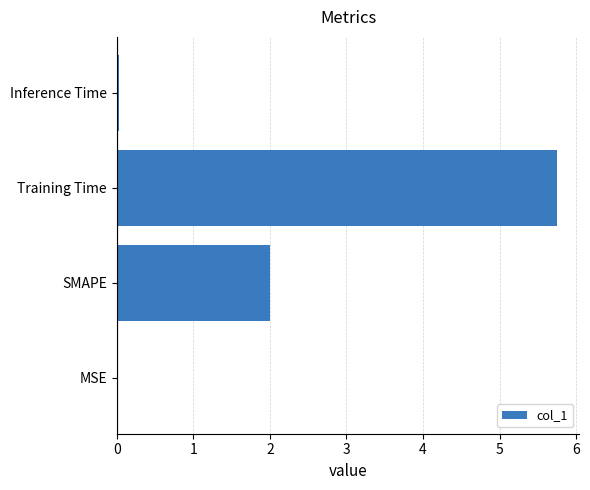

The value at SMAPE is 2.0. True or false?

True